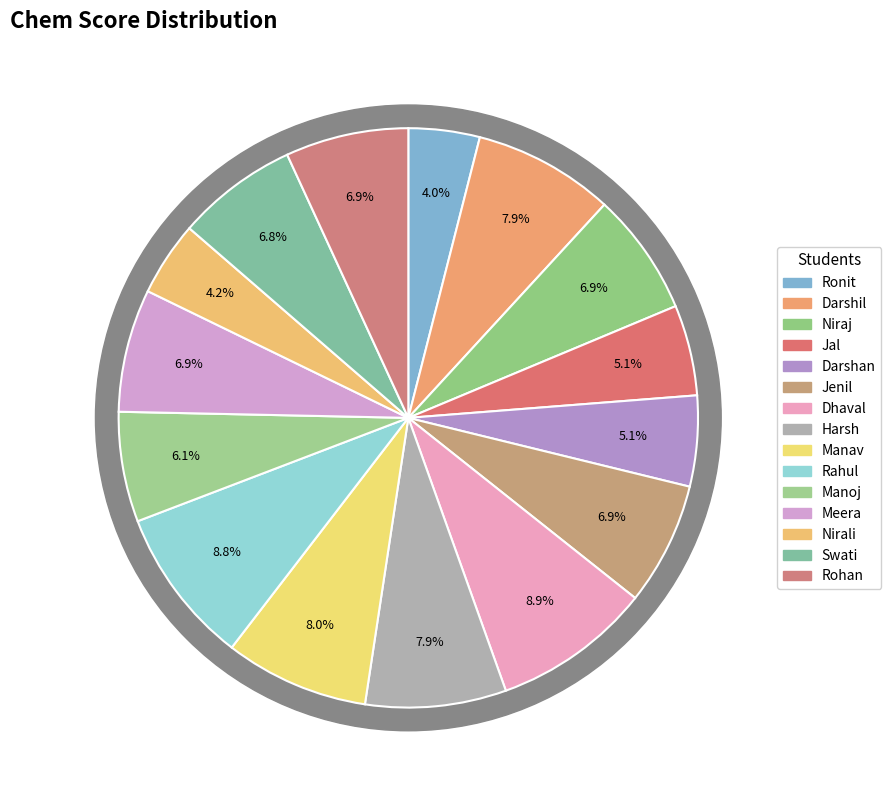

Which slice is the largest?

Dhaval